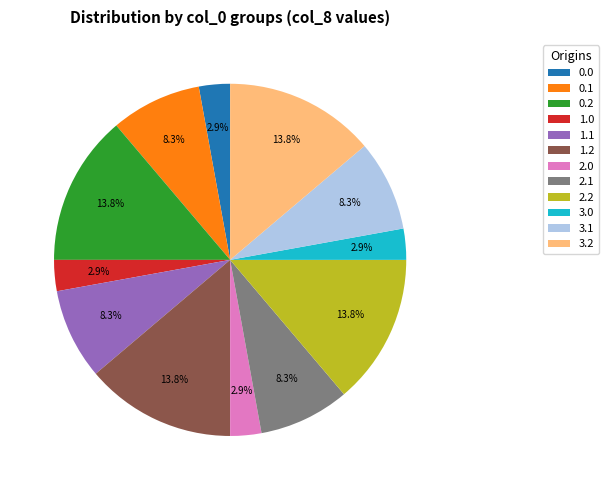

Approximately how many times larger is the value at 3.2 compared to 2.0?

4.8